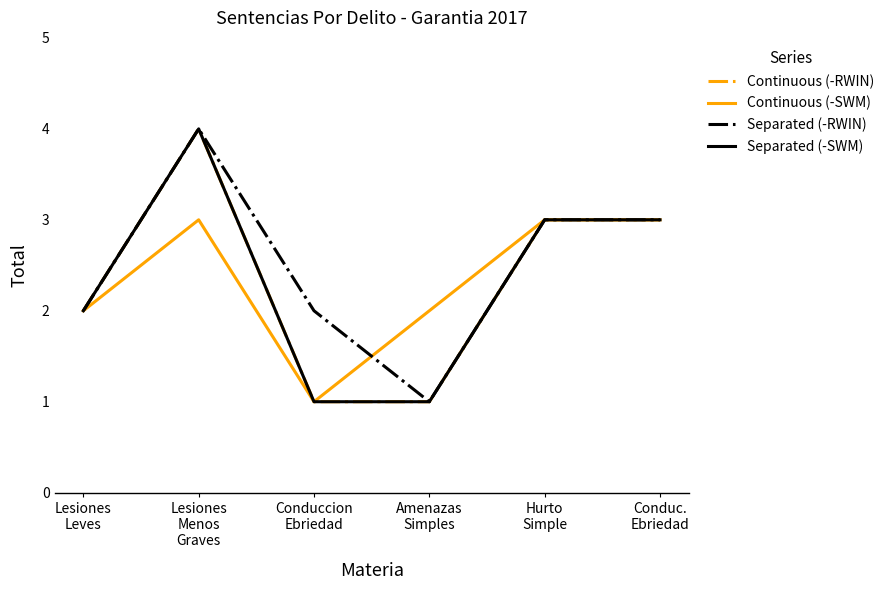

Reading left to right, transcribe all the data shown in this chart.

Continuous (-RWIN): 2	4	1	1	3	3
Continuous (-SWM): 2	3	1	2	3	3
Separated (-RWIN): 2	4	2	1	3	3
Separated (-SWM): 2	4	1	1	3	3